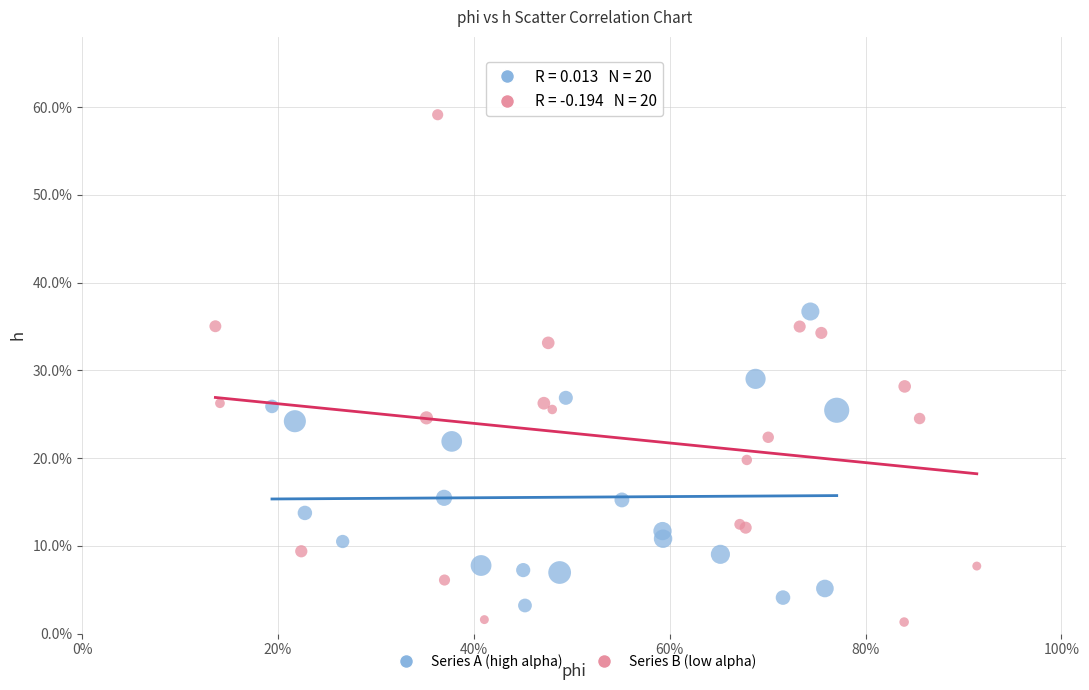

Which series has the widest spread of Y values?

Series B (low alpha)